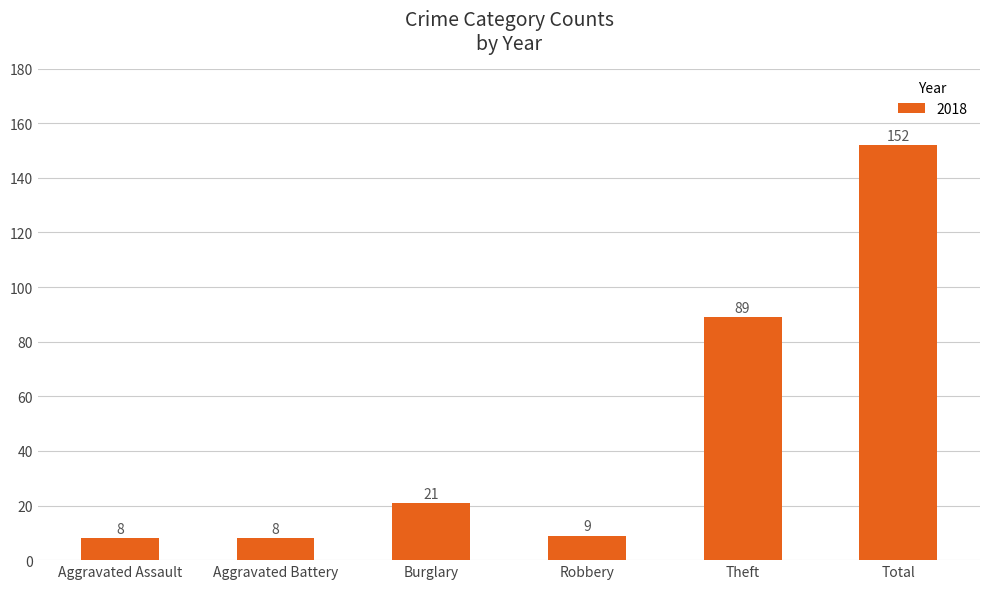

What is the change in value from Aggravated Battery to Theft?

+81